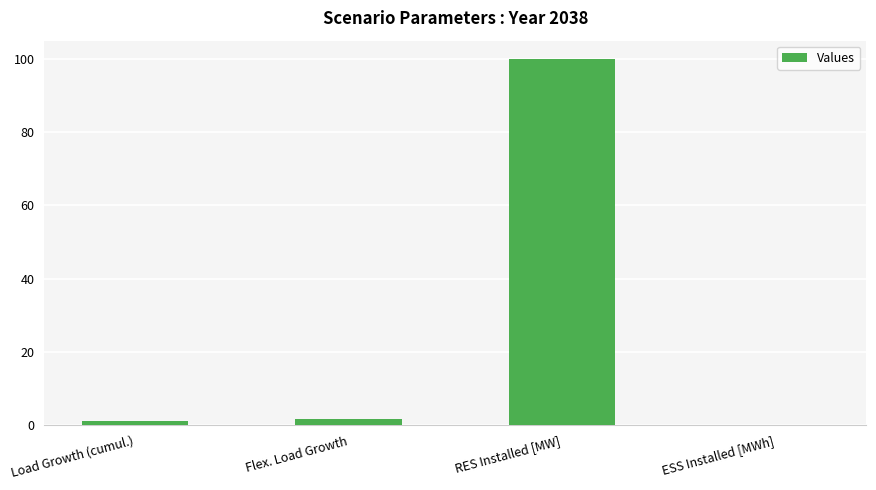

Which has a higher value, ESS Installed [MWh] or Flex. Load Growth?

Flex. Load Growth